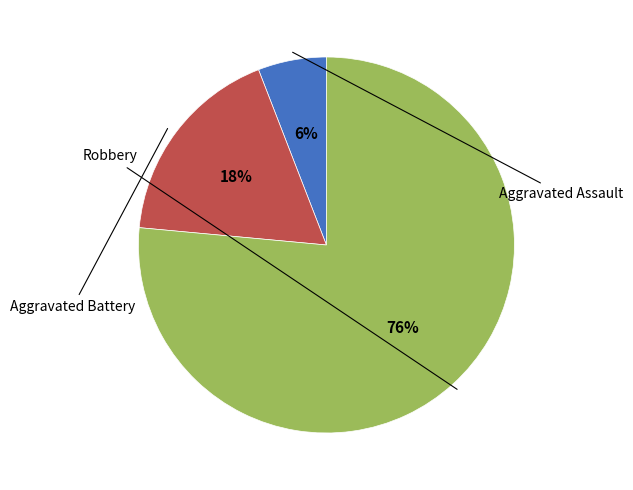

To the nearest percent, what is the average slice percentage?

33%